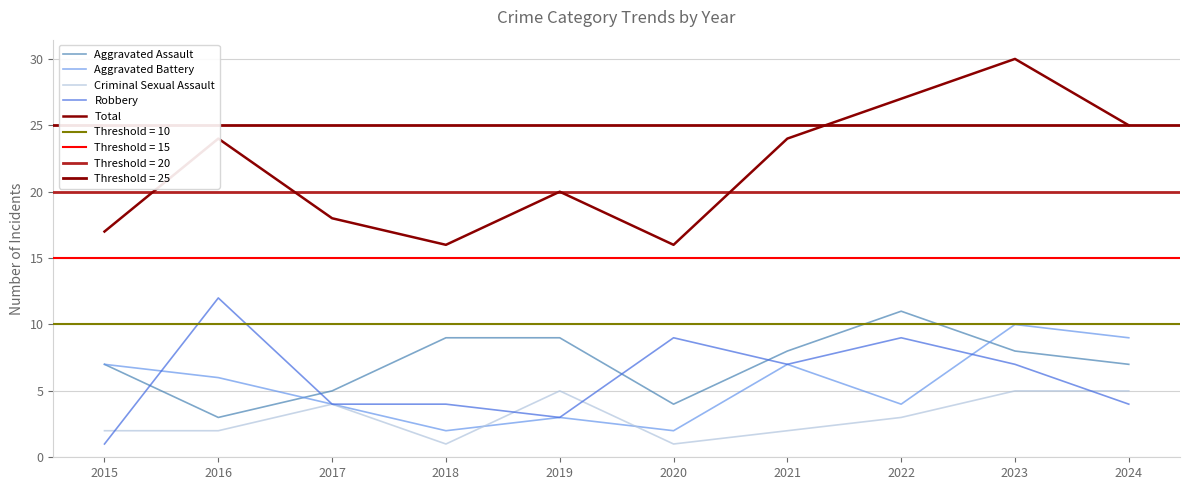

What is the maximum value for Total?

30